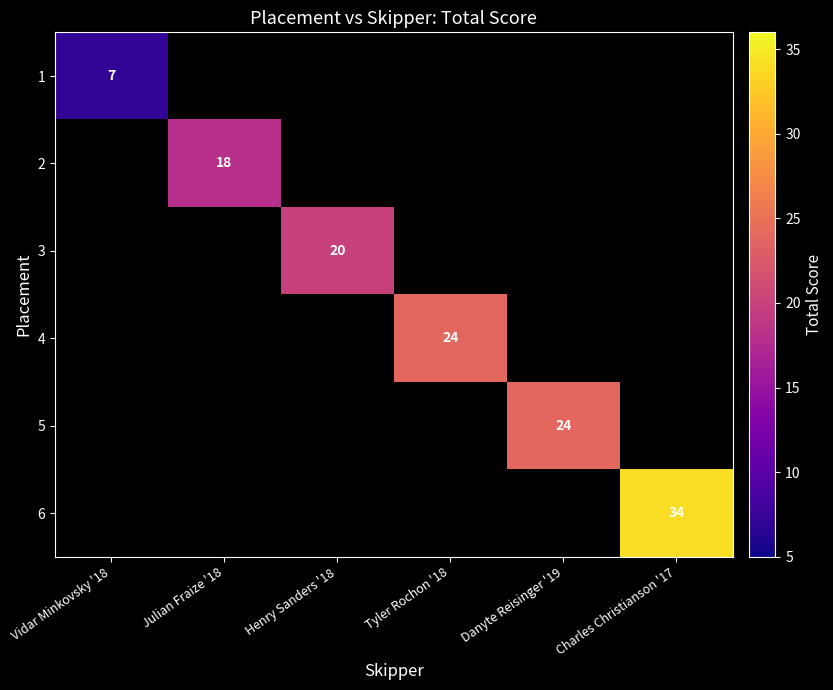

Is it true that 3 equals 34 at Henry Sanders '18?

False